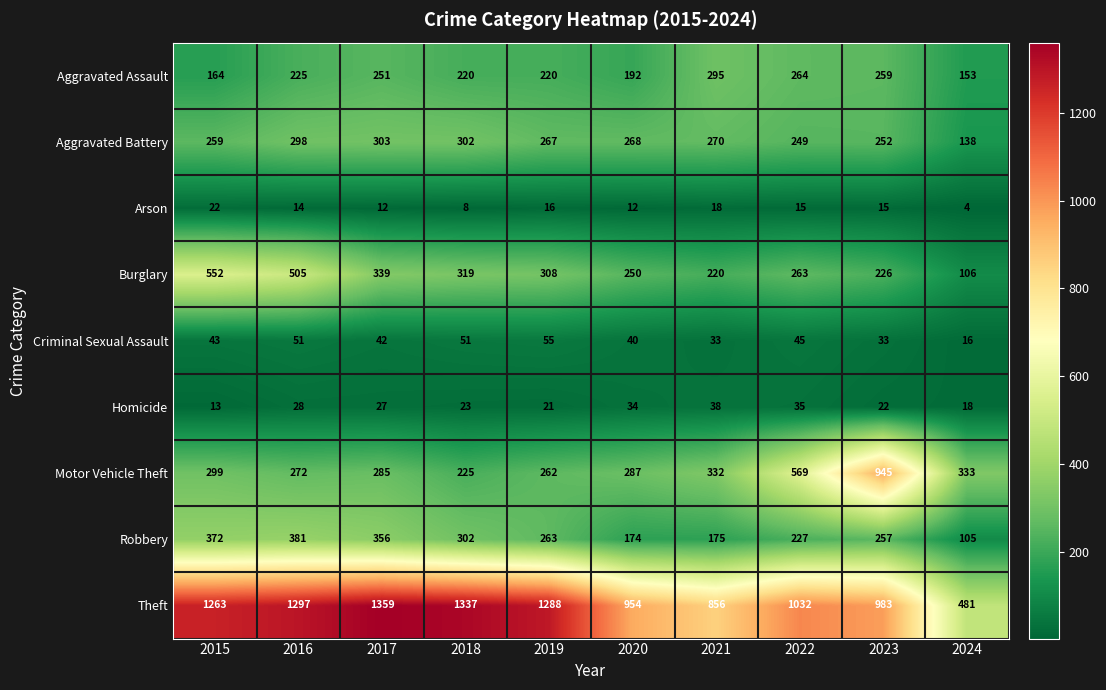

What is the total value across all series at 2022?

2699